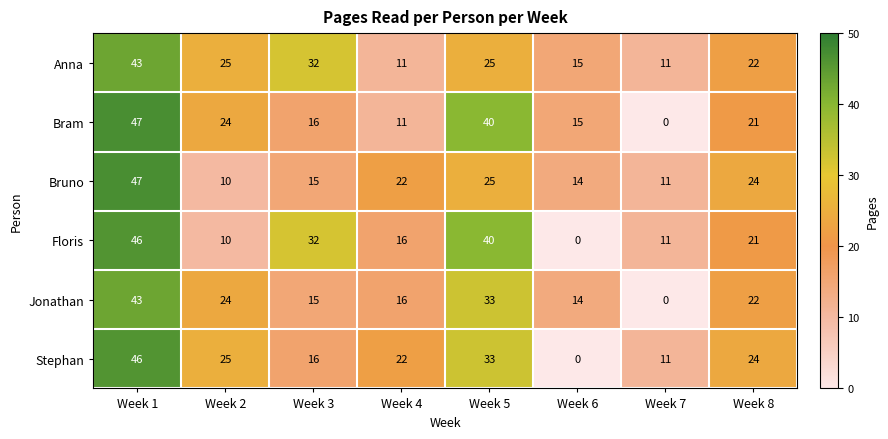

At which category is the sum across all series the highest?

Week 1